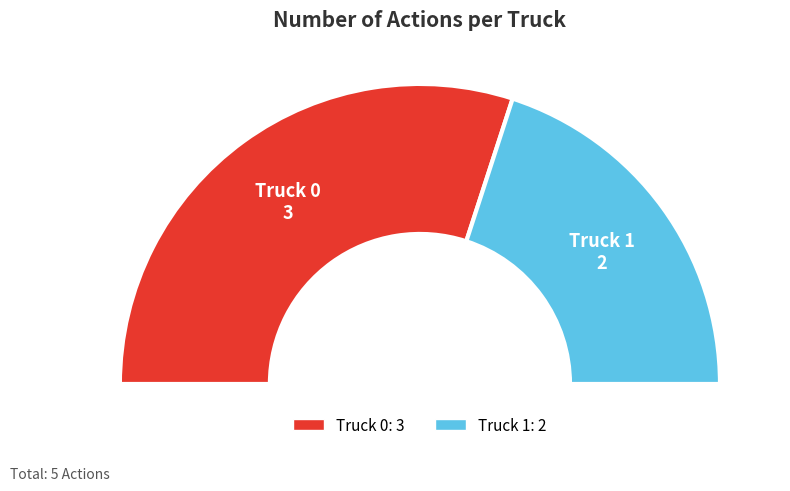

Is there any slice that represents more than half of the pie?

Yes